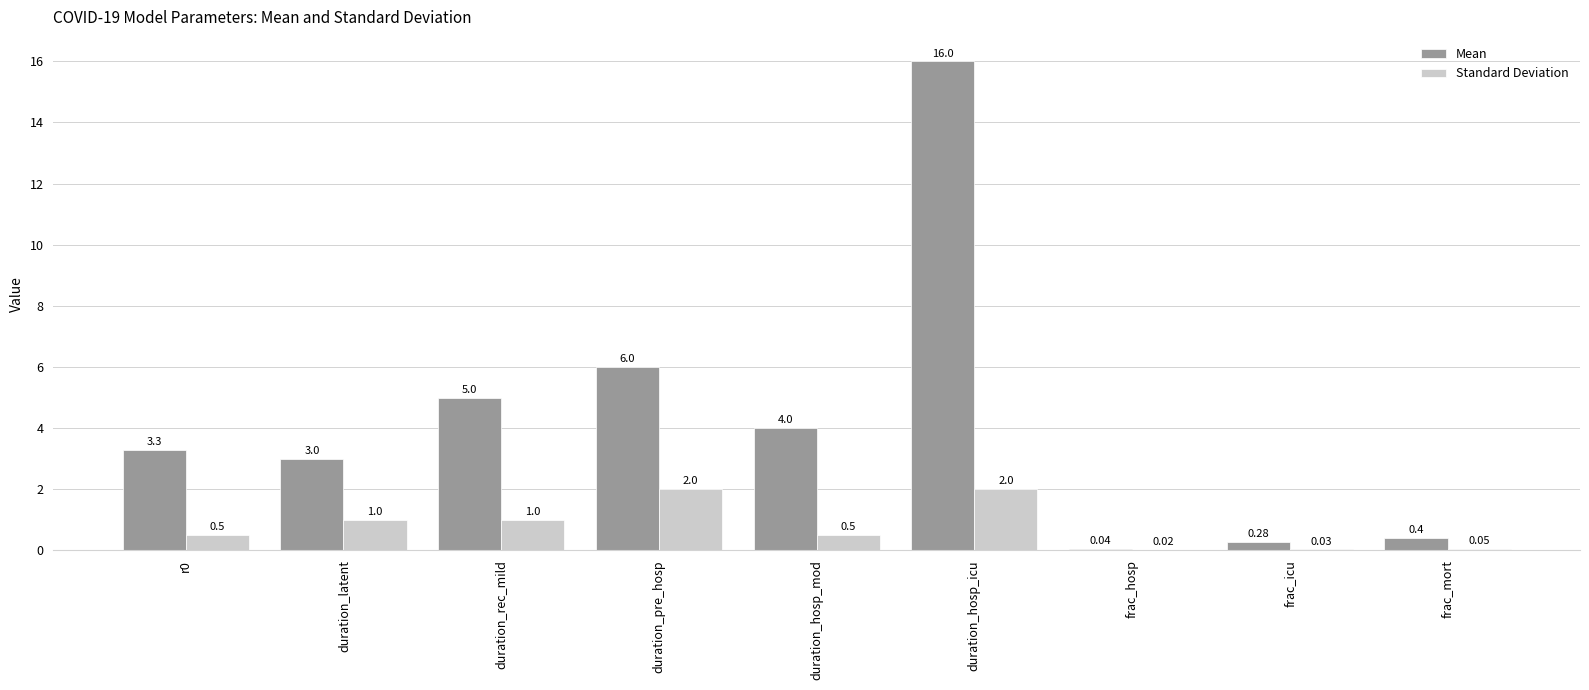

Which label corresponds to the largest value in the chart?

duration_hosp_icu